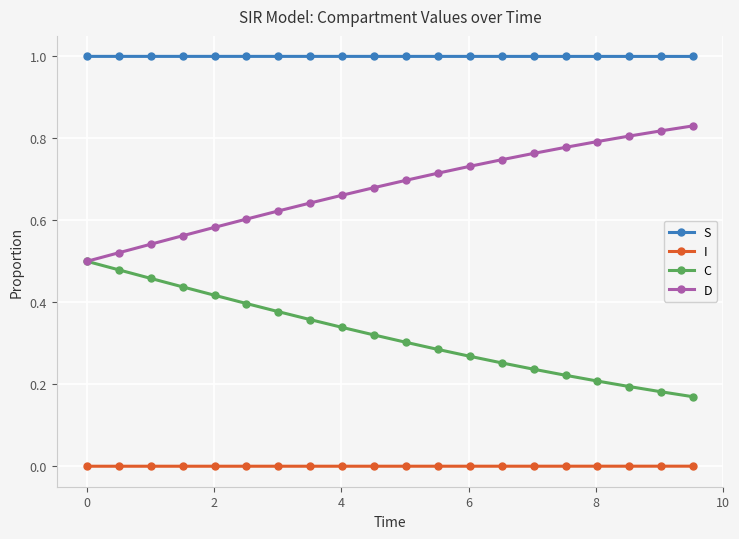

True or false: C and I intersect in this chart.

False